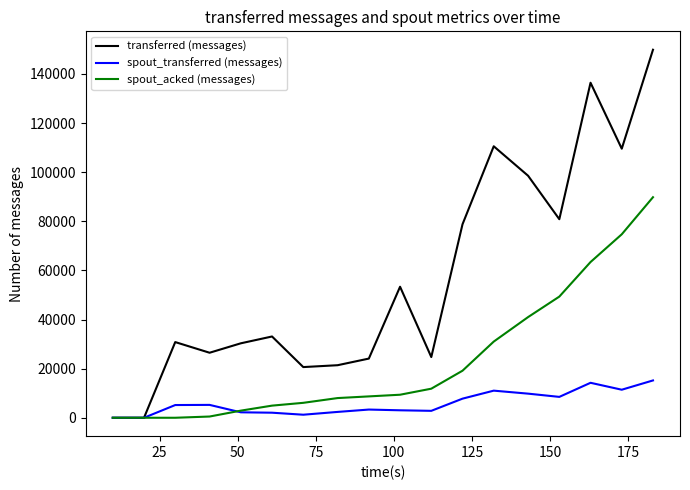

Rank the series by their average value, from highest to lowest.

transferred (messages), spout_acked (messages), spout_transferred (messages)